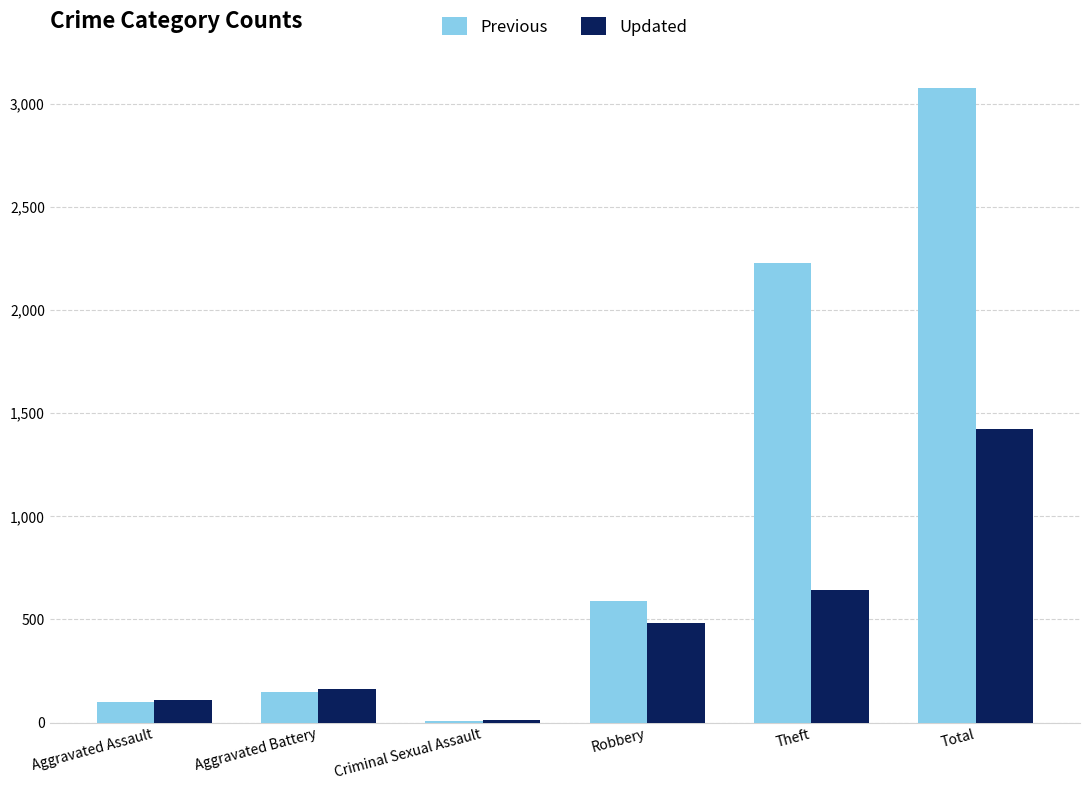

Which series has the largest total across all categories?

Previous